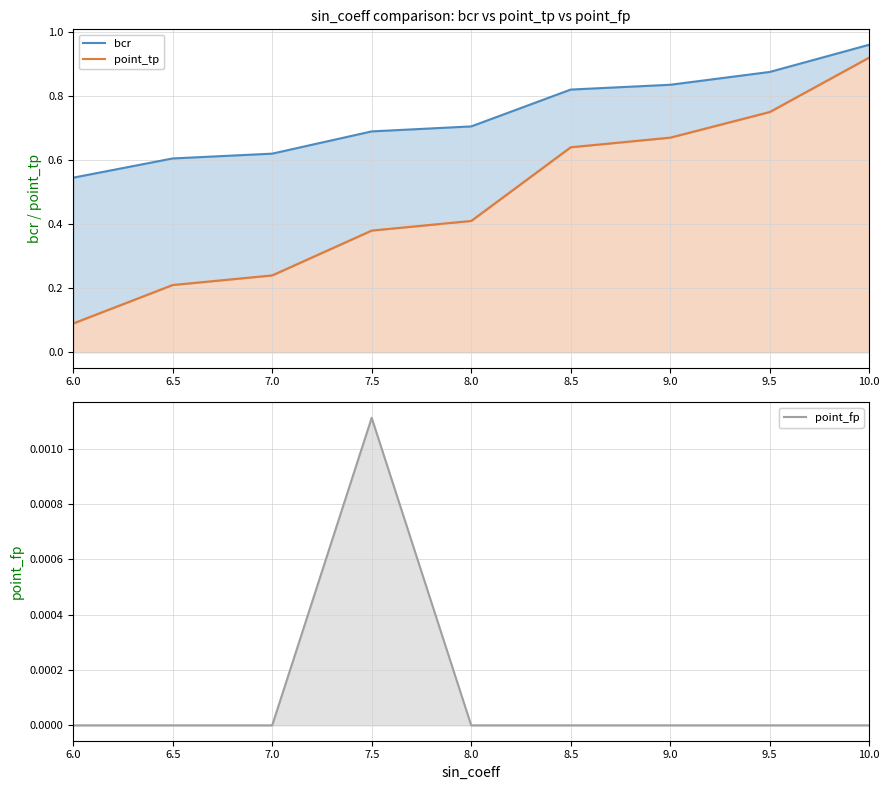

What are all the series names shown in the legend?

bcr, point_tp, point_fp